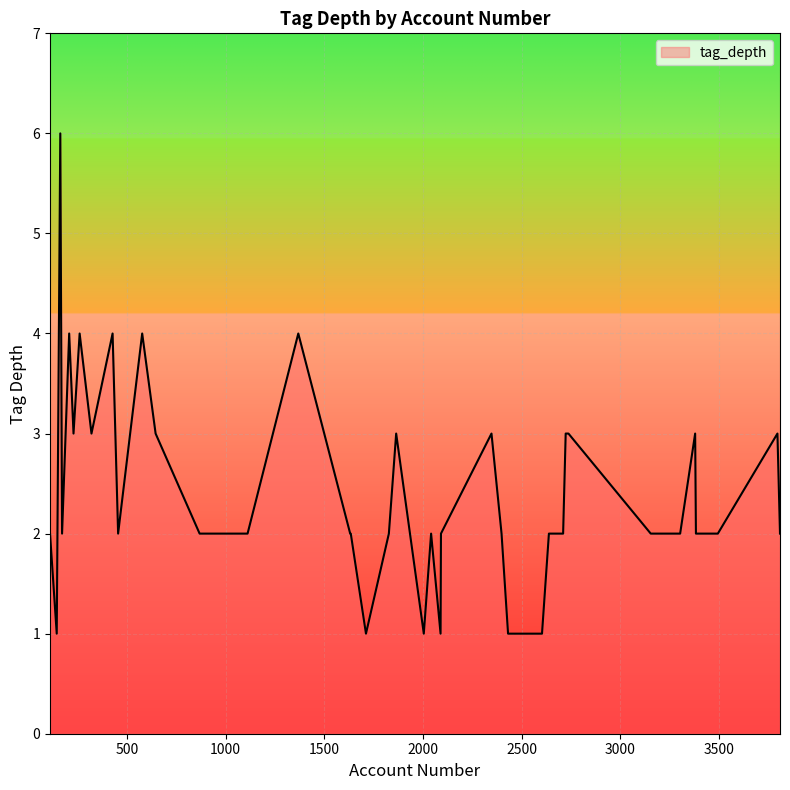

What is the difference between the maximum and minimum values?

5